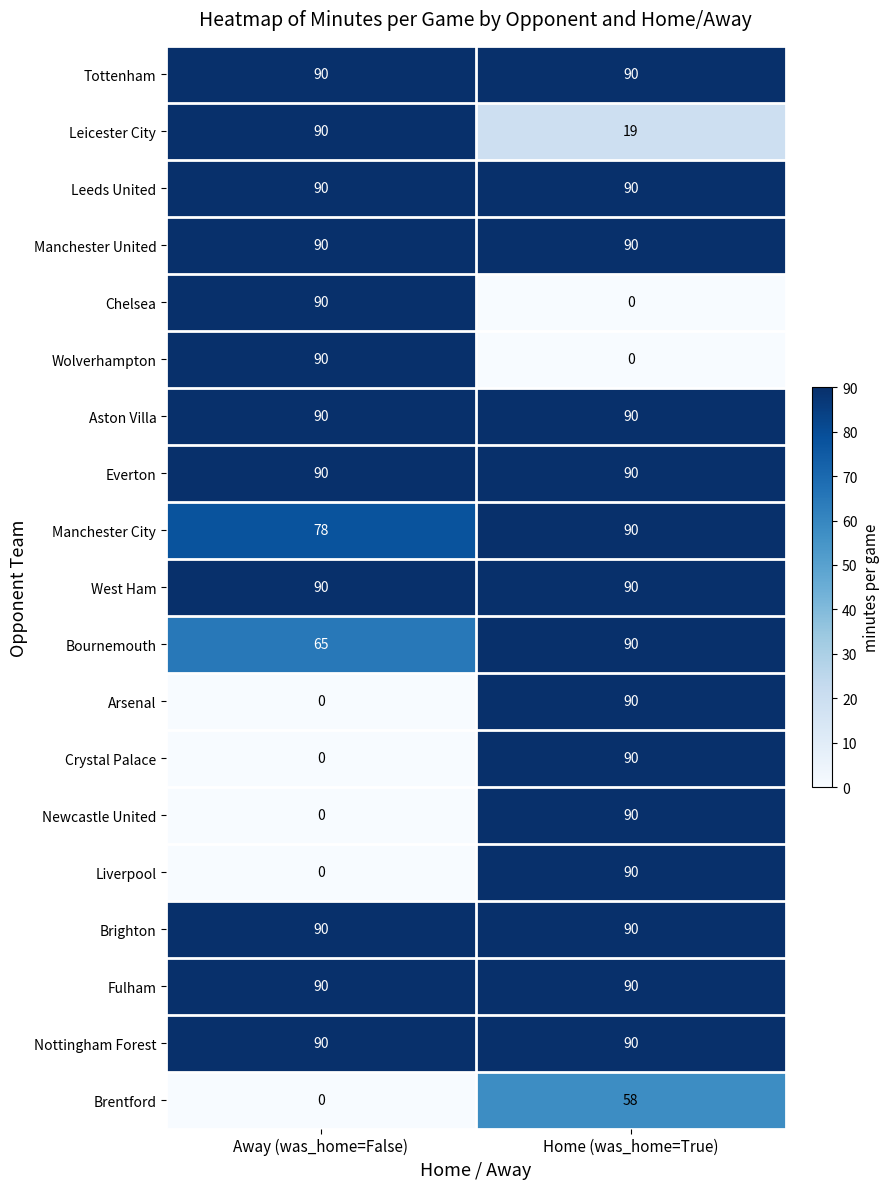

What is the difference between the highest and lowest values at Home (was_home=True)?

90